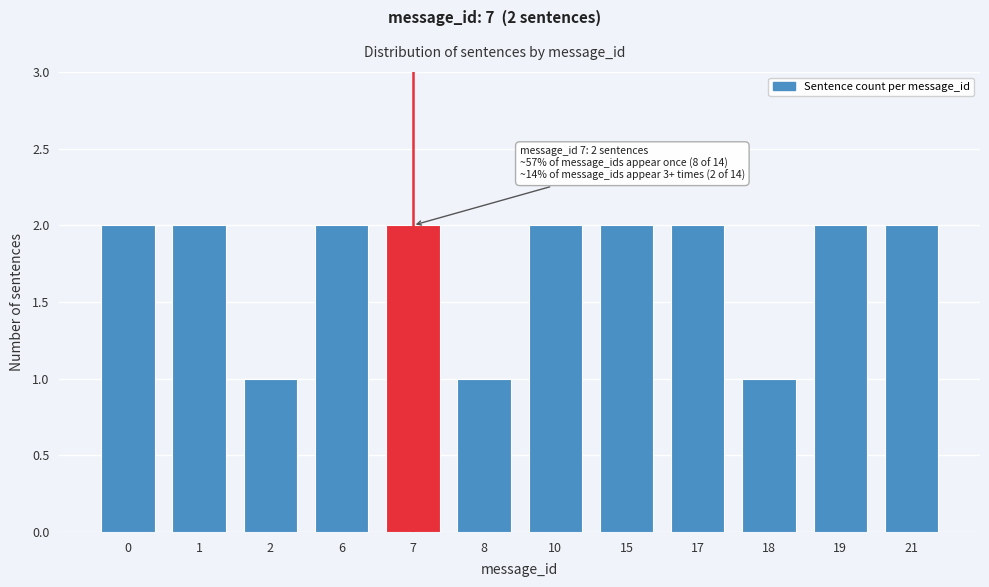

Reading right to left, what are all the values shown in this chart?

2	2	1	2	2	2	1	2	2	1	2	2